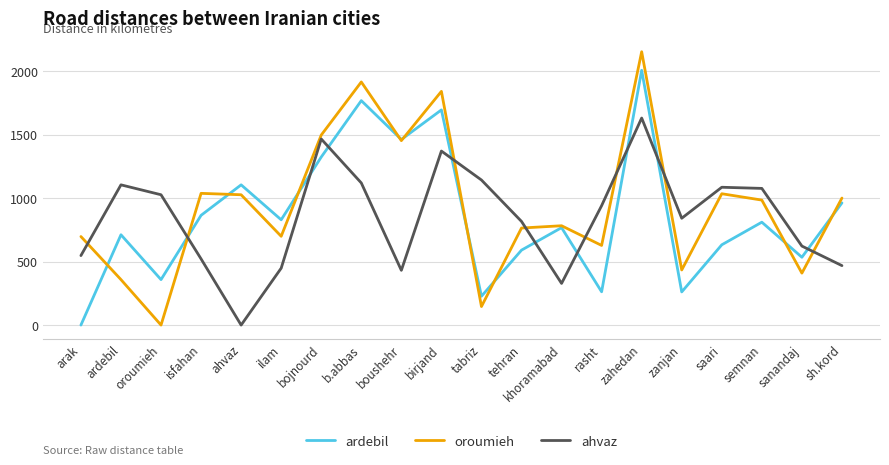

What is the highest value of the oroumieh series?

2152